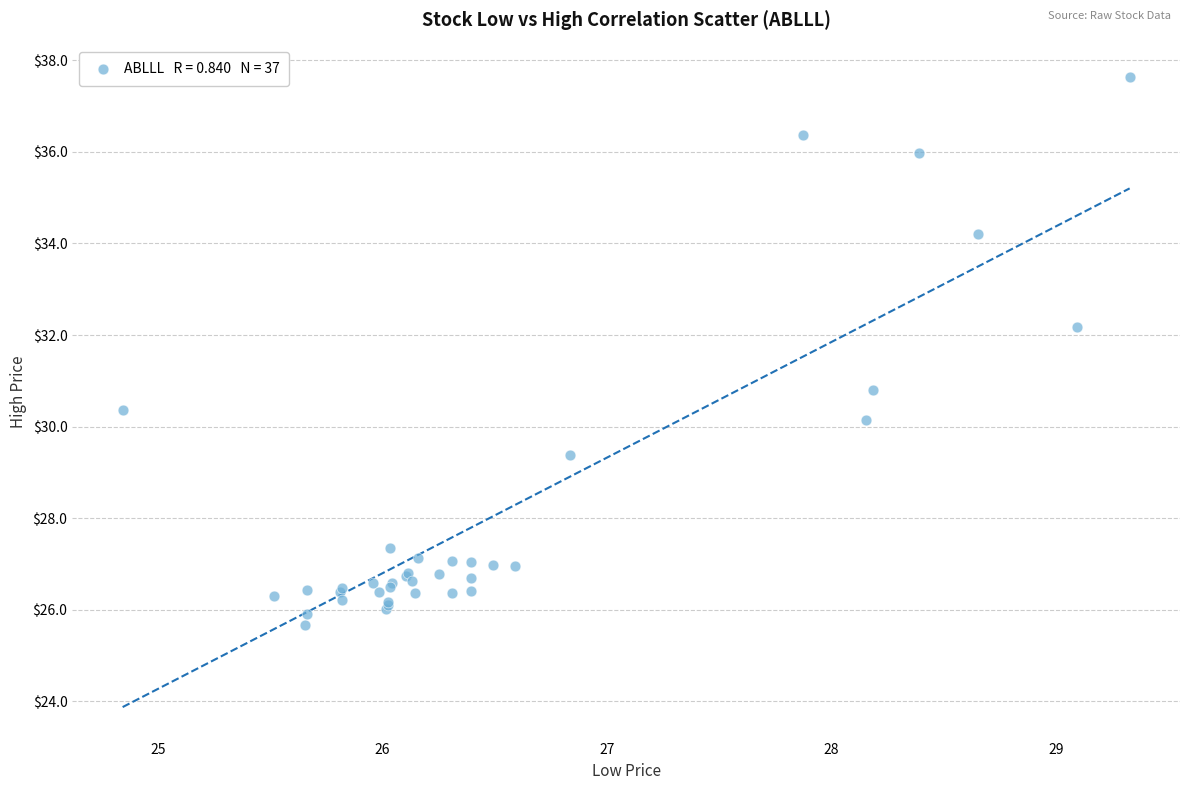

What Y value in the scatter plot is closest to 31?

30.8